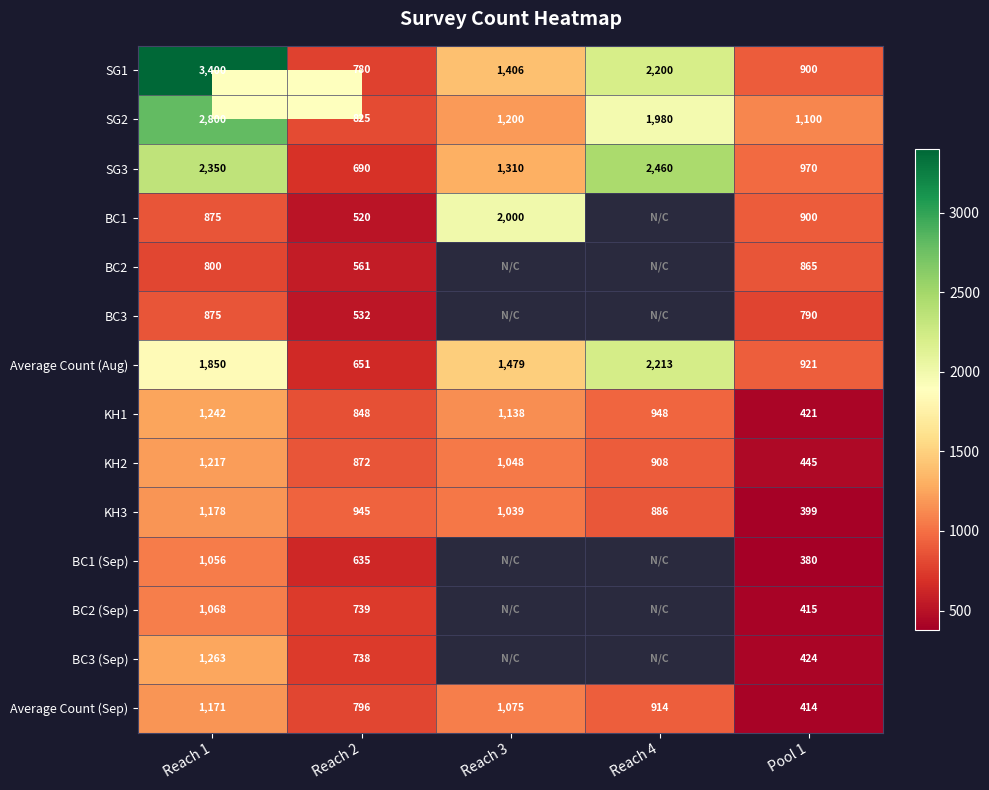

What is the difference between the maximum and minimum values in the Average Count (Aug) series?

1562